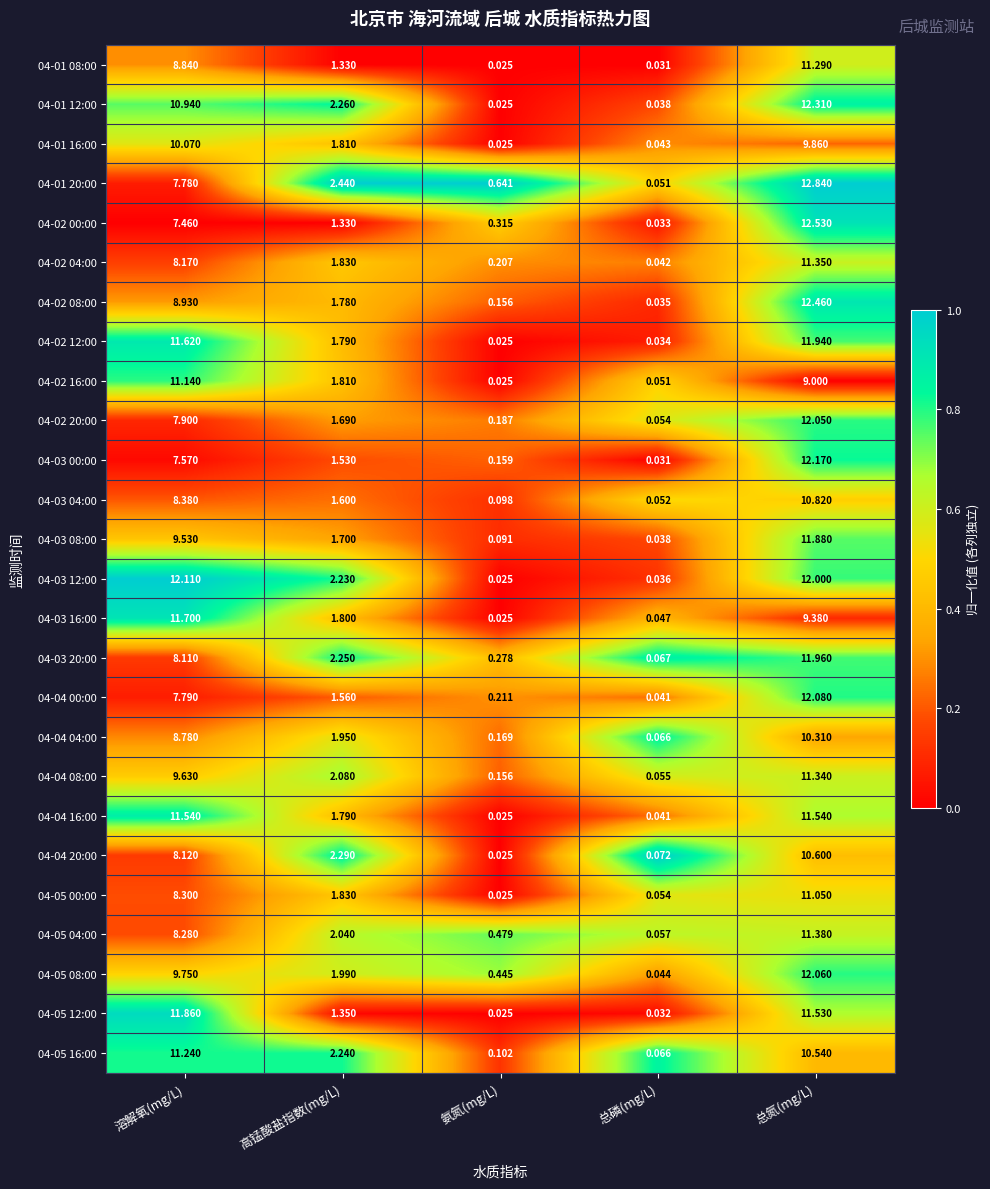

At which category is the sum across all series the highest?

总氮(mg/L)